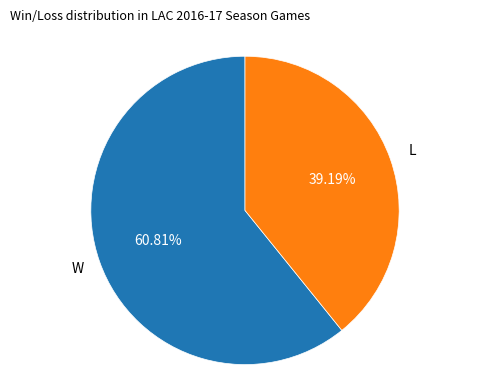

How many segments does this pie chart have?

2